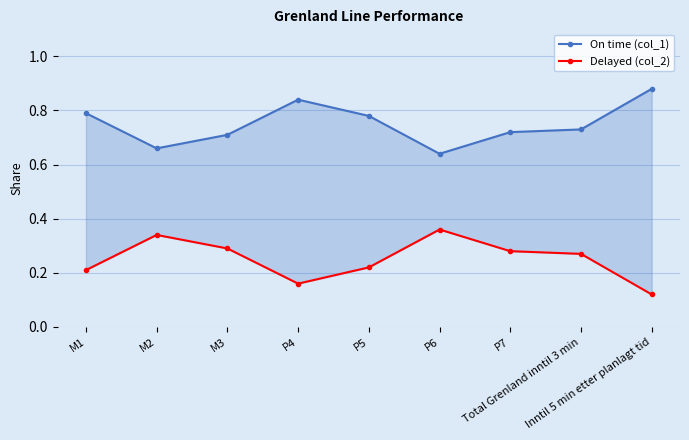

What is the label of the 6th point from the right?

P4